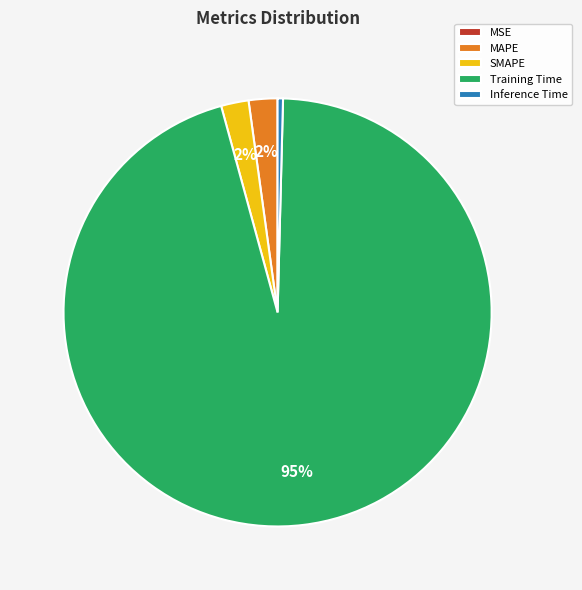

To the nearest percent, what percentage of the pie is MAPE?

2%